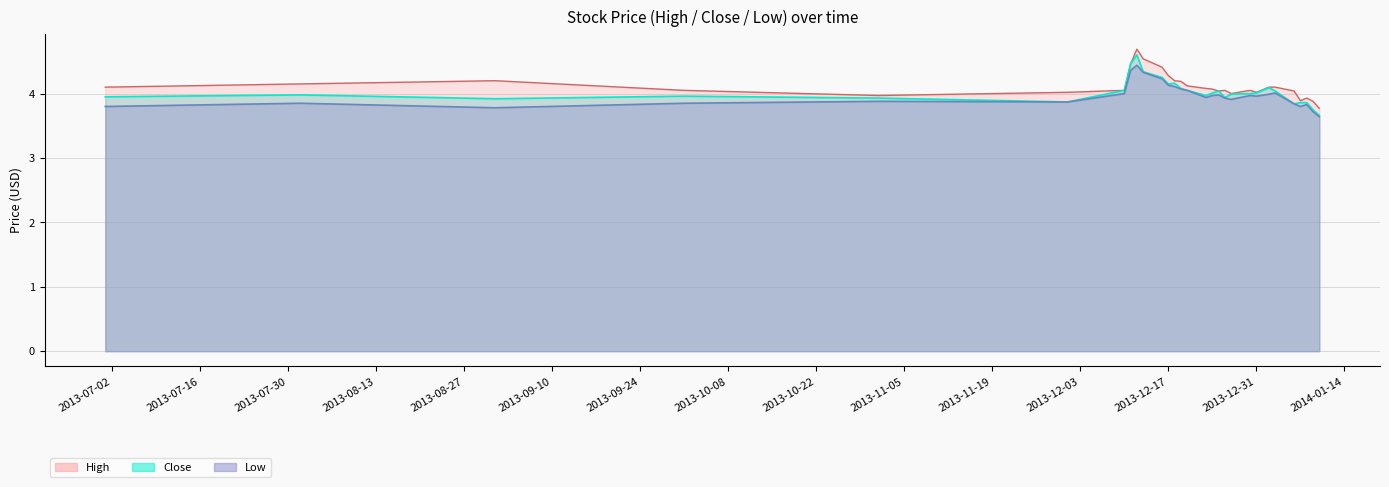

What is the smallest value displayed?

3.6